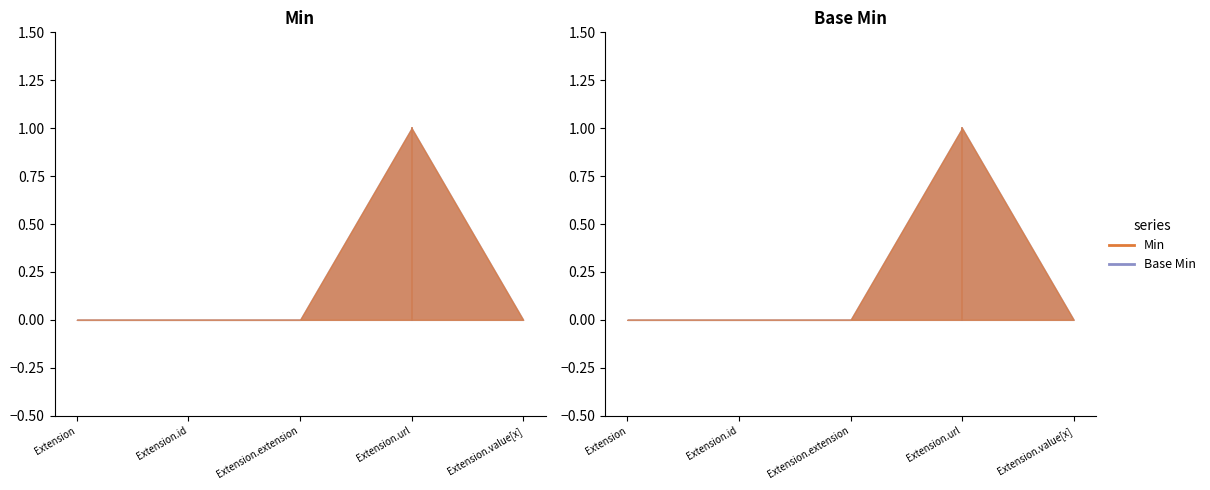

Count the Min values in the range 0 to 1.

5